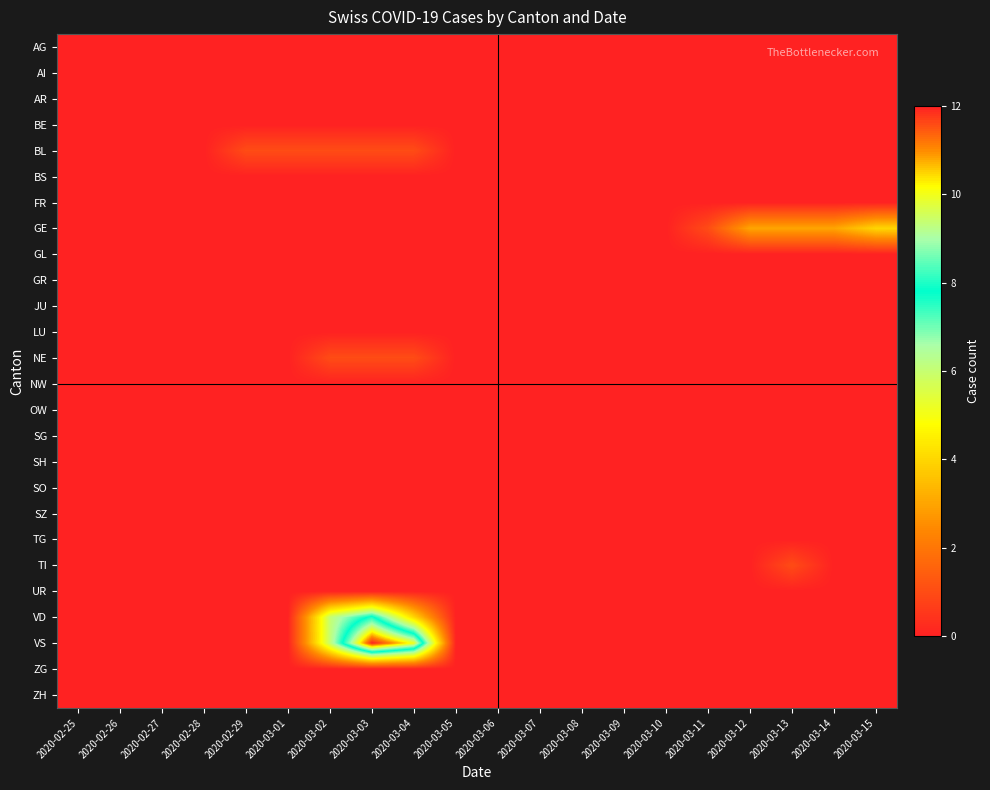

Reading left to right, extract all data points from this chart.

AG: 2020-02-25=0	2020-02-26=0	2020-02-27=0	2020-02-28=0	2020-02-29=0	2020-03-01=0	2020-03-02=0	2020-03-03=0	2020-03-04=0	2020-03-05=0	2020-03-06=0	2020-03-07=0	2020-03-08=0	2020-03-09=0	2020-03-10=0	2020-03-11=0	2020-03-12=0	2020-03-13=0	2020-03-14=0	2020-03-15=0
AI: 2020-02-25=0	2020-02-26=0	2020-02-27=0	2020-02-28=0	2020-02-29=0	2020-03-01=0	2020-03-02=0	2020-03-03=0	2020-03-04=0	2020-03-05=0	2020-03-06=0	2020-03-07=0	2020-03-08=0	2020-03-09=0	2020-03-10=0	2020-03-11=0	2020-03-12=0	2020-03-13=0	2020-03-14=0	2020-03-15=0
AR: 2020-02-25=0	2020-02-26=0	2020-02-27=0	2020-02-28=0	2020-02-29=0	2020-03-01=0	2020-03-02=0	2020-03-03=0	2020-03-04=0	2020-03-05=0	2020-03-06=0	2020-03-07=0	2020-03-08=0	2020-03-09=0	2020-03-10=0	2020-03-11=0	2020-03-12=0	2020-03-13=0	2020-03-14=0	2020-03-15=0
BE: 2020-02-25=0	2020-02-26=0	2020-02-27=0	2020-02-28=0	2020-02-29=0	2020-03-01=0	2020-03-02=0	2020-03-03=0	2020-03-04=0	2020-03-05=0	2020-03-06=0	2020-03-07=0	2020-03-08=0	2020-03-09=0	2020-03-10=0	2020-03-11=0	2020-03-12=0	2020-03-13=0	2020-03-14=0	2020-03-15=0
BL: 2020-02-25=0	2020-02-26=0	2020-02-27=0	2020-02-28=0	2020-02-29=1	2020-03-01=1	2020-03-02=1	2020-03-03=1	2020-03-04=1	2020-03-05=0	2020-03-06=0	2020-03-07=0	2020-03-08=0	2020-03-09=0	2020-03-10=0	2020-03-11=0	2020-03-12=0	2020-03-13=0	2020-03-14=0	2020-03-15=0
BS: 2020-02-25=0	2020-02-26=0	2020-02-27=0	2020-02-28=0	2020-02-29=0	2020-03-01=0	2020-03-02=0	2020-03-03=0	2020-03-04=0	2020-03-05=0	2020-03-06=0	2020-03-07=0	2020-03-08=0	2020-03-09=0	2020-03-10=0	2020-03-11=0	2020-03-12=0	2020-03-13=0	2020-03-14=0	2020-03-15=0
FR: 2020-02-25=0	2020-02-26=0	2020-02-27=0	2020-02-28=0	2020-02-29=0	2020-03-01=0	2020-03-02=0	2020-03-03=0	2020-03-04=0	2020-03-05=0	2020-03-06=0	2020-03-07=0	2020-03-08=0	2020-03-09=0	2020-03-10=0	2020-03-11=0	2020-03-12=0	2020-03-13=0	2020-03-14=0	2020-03-15=0
GE: 2020-02-25=0	2020-02-26=0	2020-02-27=0	2020-02-28=0	2020-02-29=0	2020-03-01=0	2020-03-02=0	2020-03-03=0	2020-03-04=0	2020-03-05=0	2020-03-06=0	2020-03-07=0	2020-03-08=0	2020-03-09=0	2020-03-10=0	2020-03-11=1	2020-03-12=3	2020-03-13=3	2020-03-14=3	2020-03-15=4
GL: 2020-02-25=0	2020-02-26=0	2020-02-27=0	2020-02-28=0	2020-02-29=0	2020-03-01=0	2020-03-02=0	2020-03-03=0	2020-03-04=0	2020-03-05=0	2020-03-06=0	2020-03-07=0	2020-03-08=0	2020-03-09=0	2020-03-10=0	2020-03-11=0	2020-03-12=0	2020-03-13=0	2020-03-14=0	2020-03-15=0
GR: 2020-02-25=0	2020-02-26=0	2020-02-27=0	2020-02-28=0	2020-02-29=0	2020-03-01=0	2020-03-02=0	2020-03-03=0	2020-03-04=0	2020-03-05=0	2020-03-06=0	2020-03-07=0	2020-03-08=0	2020-03-09=0	2020-03-10=0	2020-03-11=0	2020-03-12=0	2020-03-13=0	2020-03-14=0	2020-03-15=0
JU: 2020-02-25=0	2020-02-26=0	2020-02-27=0	2020-02-28=0	2020-02-29=0	2020-03-01=0	2020-03-02=0	2020-03-03=0	2020-03-04=0	2020-03-05=0	2020-03-06=0	2020-03-07=0	2020-03-08=0	2020-03-09=0	2020-03-10=0	2020-03-11=0	2020-03-12=0	2020-03-13=0	2020-03-14=0	2020-03-15=0
LU: 2020-02-25=0	2020-02-26=0	2020-02-27=0	2020-02-28=0	2020-02-29=0	2020-03-01=0	2020-03-02=0	2020-03-03=0	2020-03-04=0	2020-03-05=0	2020-03-06=0	2020-03-07=0	2020-03-08=0	2020-03-09=0	2020-03-10=0	2020-03-11=0	2020-03-12=0	2020-03-13=0	2020-03-14=0	2020-03-15=0
NE: 2020-02-25=0	2020-02-26=0	2020-02-27=0	2020-02-28=0	2020-02-29=0	2020-03-01=0	2020-03-02=1	2020-03-03=1	2020-03-04=1	2020-03-05=0	2020-03-06=0	2020-03-07=0	2020-03-08=0	2020-03-09=0	2020-03-10=0	2020-03-11=0	2020-03-12=0	2020-03-13=0	2020-03-14=0	2020-03-15=0
NW: 2020-02-25=0	2020-02-26=0	2020-02-27=0	2020-02-28=0	2020-02-29=0	2020-03-01=0	2020-03-02=0	2020-03-03=0	2020-03-04=0	2020-03-05=0	2020-03-06=0	2020-03-07=0	2020-03-08=0	2020-03-09=0	2020-03-10=0	2020-03-11=0	2020-03-12=0	2020-03-13=0	2020-03-14=0	2020-03-15=0
OW: 2020-02-25=0	2020-02-26=0	2020-02-27=0	2020-02-28=0	2020-02-29=0	2020-03-01=0	2020-03-02=0	2020-03-03=0	2020-03-04=0	2020-03-05=0	2020-03-06=0	2020-03-07=0	2020-03-08=0	2020-03-09=0	2020-03-10=0	2020-03-11=0	2020-03-12=0	2020-03-13=0	2020-03-14=0	2020-03-15=0
SG: 2020-02-25=0	2020-02-26=0	2020-02-27=0	2020-02-28=0	2020-02-29=0	2020-03-01=0	2020-03-02=0	2020-03-03=0	2020-03-04=0	2020-03-05=0	2020-03-06=0	2020-03-07=0	2020-03-08=0	2020-03-09=0	2020-03-10=0	2020-03-11=0	2020-03-12=0	2020-03-13=0	2020-03-14=0	2020-03-15=0
SH: 2020-02-25=0	2020-02-26=0	2020-02-27=0	2020-02-28=0	2020-02-29=0	2020-03-01=0	2020-03-02=0	2020-03-03=0	2020-03-04=0	2020-03-05=0	2020-03-06=0	2020-03-07=0	2020-03-08=0	2020-03-09=0	2020-03-10=0	2020-03-11=0	2020-03-12=0	2020-03-13=0	2020-03-14=0	2020-03-15=0
SO: 2020-02-25=0	2020-02-26=0	2020-02-27=0	2020-02-28=0	2020-02-29=0	2020-03-01=0	2020-03-02=0	2020-03-03=0	2020-03-04=0	2020-03-05=0	2020-03-06=0	2020-03-07=0	2020-03-08=0	2020-03-09=0	2020-03-10=0	2020-03-11=0	2020-03-12=0	2020-03-13=0	2020-03-14=0	2020-03-15=0
SZ: 2020-02-25=0	2020-02-26=0	2020-02-27=0	2020-02-28=0	2020-02-29=0	2020-03-01=0	2020-03-02=0	2020-03-03=0	2020-03-04=0	2020-03-05=0	2020-03-06=0	2020-03-07=0	2020-03-08=0	2020-03-09=0	2020-03-10=0	2020-03-11=0	2020-03-12=0	2020-03-13=0	2020-03-14=0	2020-03-15=0
TG: 2020-02-25=0	2020-02-26=0	2020-02-27=0	2020-02-28=0	2020-02-29=0	2020-03-01=0	2020-03-02=0	2020-03-03=0	2020-03-04=0	2020-03-05=0	2020-03-06=0	2020-03-07=0	2020-03-08=0	2020-03-09=0	2020-03-10=0	2020-03-11=0	2020-03-12=0	2020-03-13=0	2020-03-14=0	2020-03-15=0
TI: 2020-02-25=0	2020-02-26=0	2020-02-27=0	2020-02-28=0	2020-02-29=0	2020-03-01=0	2020-03-02=0	2020-03-03=0	2020-03-04=0	2020-03-05=0	2020-03-06=0	2020-03-07=0	2020-03-08=0	2020-03-09=0	2020-03-10=0	2020-03-11=0	2020-03-12=0	2020-03-13=1	2020-03-14=0	2020-03-15=0
UR: 2020-02-25=0	2020-02-26=0	2020-02-27=0	2020-02-28=0	2020-02-29=0	2020-03-01=0	2020-03-02=0	2020-03-03=0	2020-03-04=0	2020-03-05=0	2020-03-06=0	2020-03-07=0	2020-03-08=0	2020-03-09=0	2020-03-10=0	2020-03-11=0	2020-03-12=0	2020-03-13=0	2020-03-14=0	2020-03-15=0
VD: 2020-02-25=0	2020-02-26=0	2020-02-27=0	2020-02-28=0	2020-02-29=0	2020-03-01=0	2020-03-02=6	2020-03-03=8	2020-03-04=4	2020-03-05=0	2020-03-06=0	2020-03-07=0	2020-03-08=0	2020-03-09=0	2020-03-10=0	2020-03-11=0	2020-03-12=0	2020-03-13=0	2020-03-14=0	2020-03-15=0
VS: 2020-02-25=0	2020-02-26=0	2020-02-27=0	2020-02-28=0	2020-02-29=0	2020-03-01=0	2020-03-02=6	2020-03-03=12	2020-03-04=10	2020-03-05=0	2020-03-06=0	2020-03-07=0	2020-03-08=0	2020-03-09=0	2020-03-10=0	2020-03-11=0	2020-03-12=0	2020-03-13=0	2020-03-14=0	2020-03-15=0
ZG: 2020-02-25=0	2020-02-26=0	2020-02-27=0	2020-02-28=0	2020-02-29=0	2020-03-01=0	2020-03-02=0	2020-03-03=0	2020-03-04=0	2020-03-05=0	2020-03-06=0	2020-03-07=0	2020-03-08=0	2020-03-09=0	2020-03-10=0	2020-03-11=0	2020-03-12=0	2020-03-13=0	2020-03-14=0	2020-03-15=0
ZH: 2020-02-25=0	2020-02-26=0	2020-02-27=0	2020-02-28=0	2020-02-29=0	2020-03-01=0	2020-03-02=0	2020-03-03=0	2020-03-04=0	2020-03-05=0	2020-03-06=0	2020-03-07=0	2020-03-08=0	2020-03-09=0	2020-03-10=0	2020-03-11=0	2020-03-12=0	2020-03-13=0	2020-03-14=0	2020-03-15=0